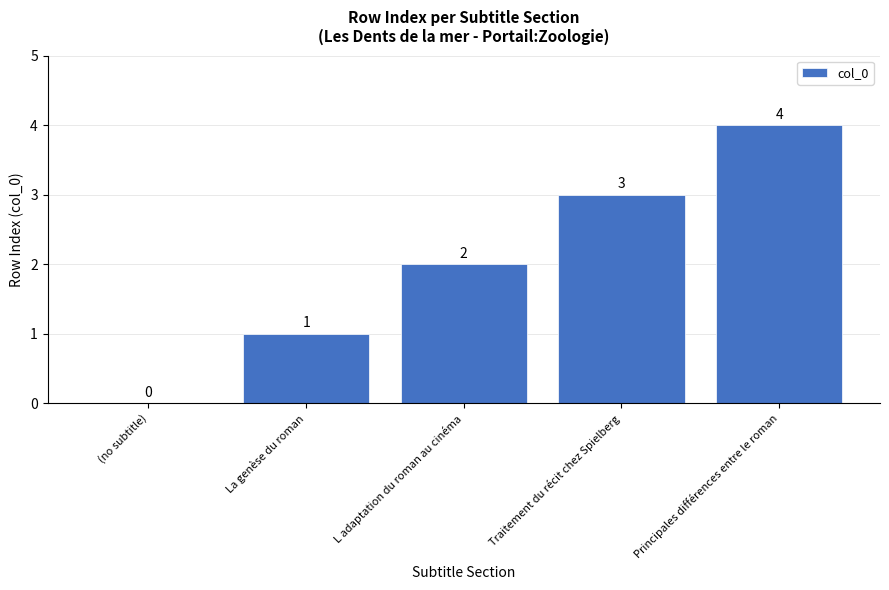

What is the maximum value shown in the chart?

4